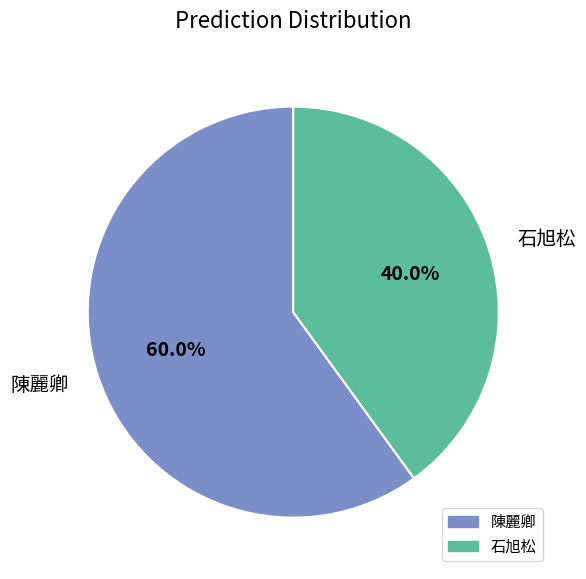

What is the largest slice in the pie chart?

陳麗卿